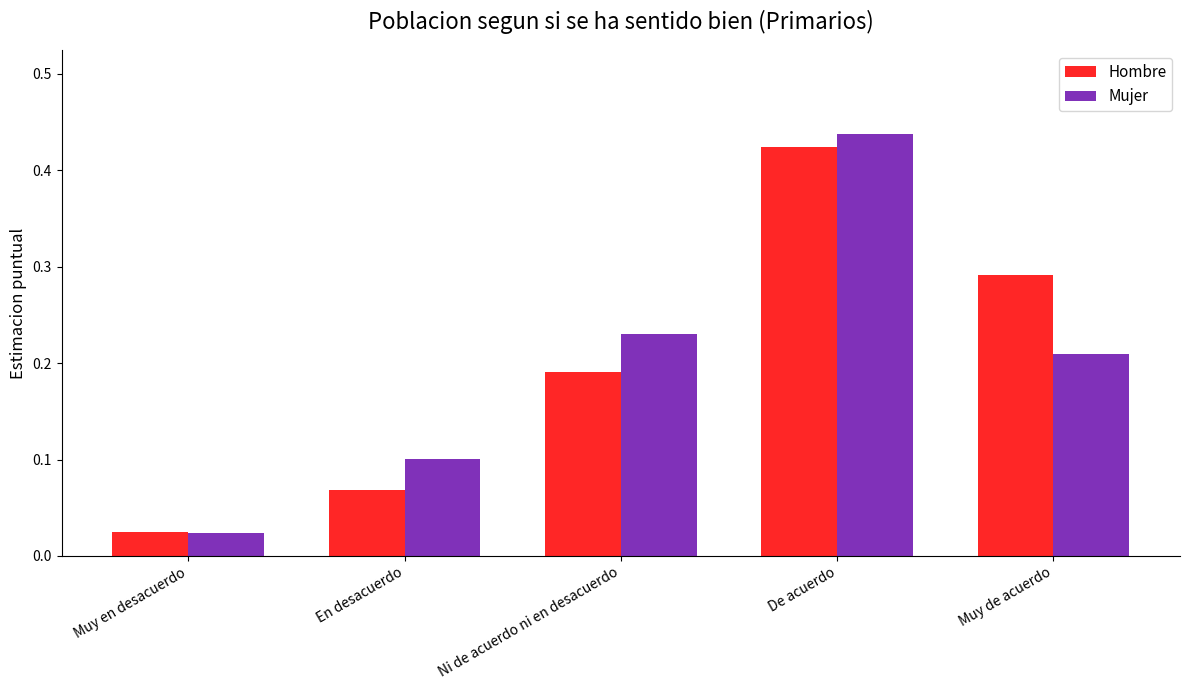

What is the label of the 4th bar from the left?

De acuerdo